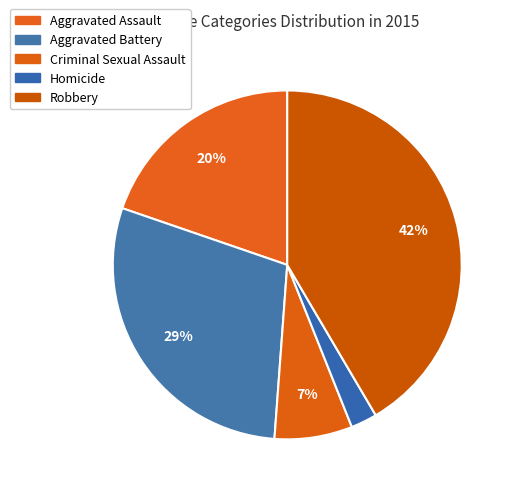

Does Aggravated Assault account for over 50% of the chart?

No